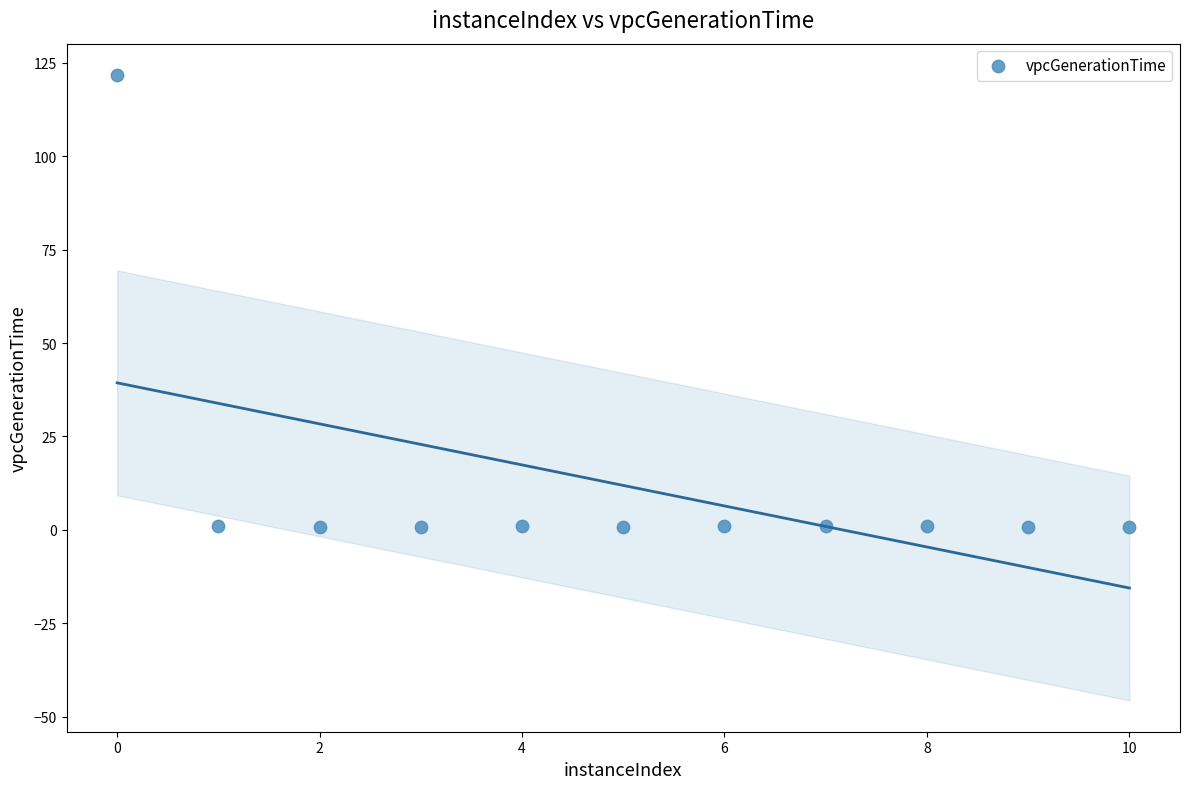

What is the average X value?

5.0